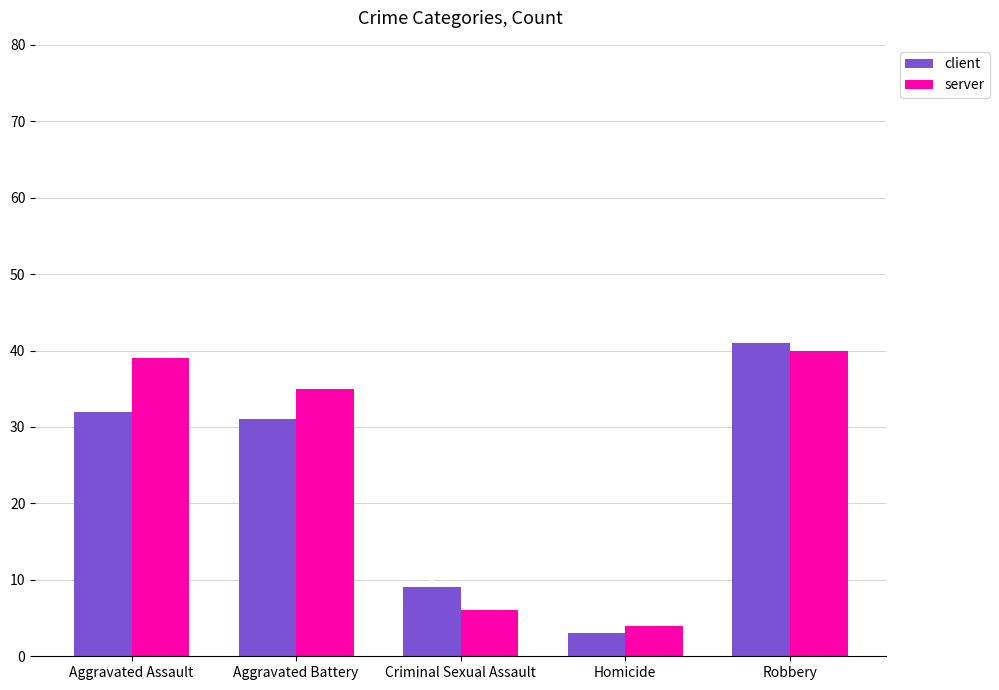

Rank the series by their average value, from lowest to highest.

client, server